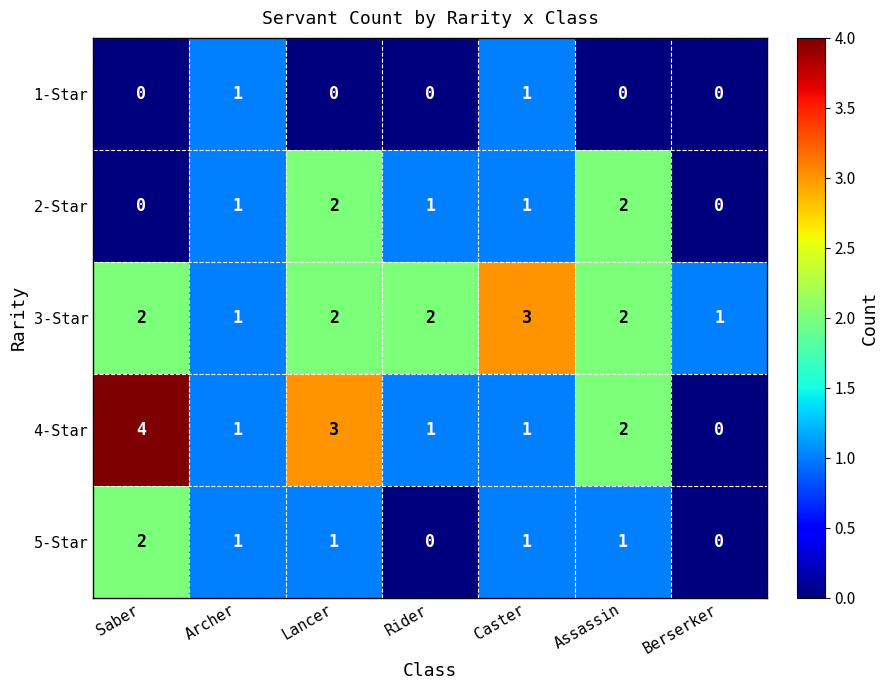

True or false: 1-Star has a value of 0 at Lancer.

True